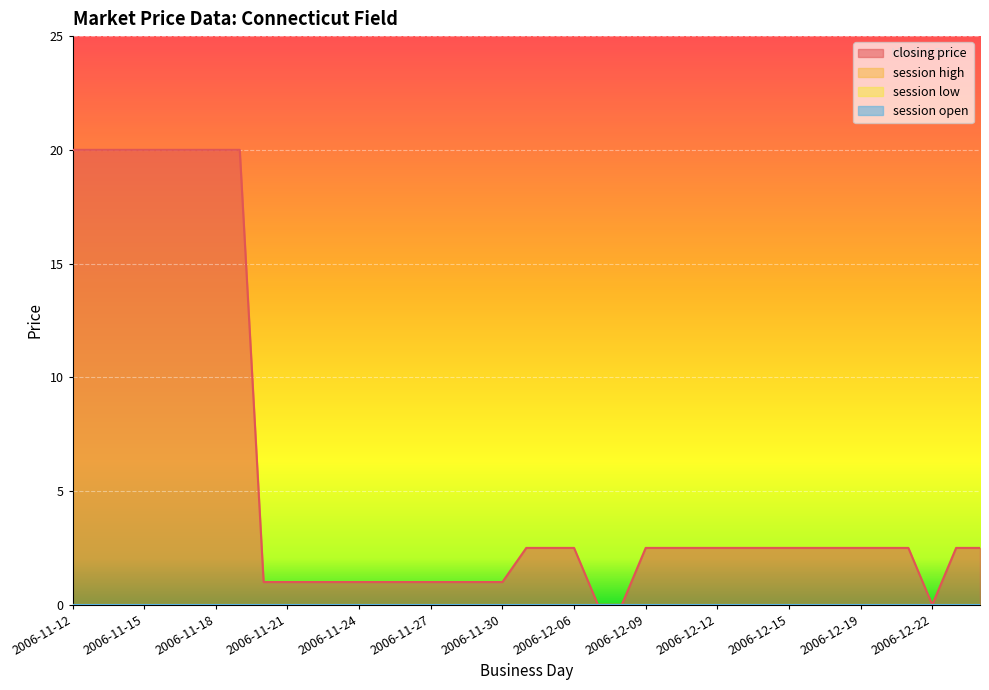

Reading right to left, transcribe all the data shown in this chart.

closing price: 2.5	2.5	0.0	2.5	2.5	2.5	2.5	2.5	2.5	2.5	2.5	2.5	2.5	2.5	2.5	0.0	0.0	2.5	2.5	2.5	1.0	1.0	1.0	1.0	1.0	1.0	1.0	1.0	1.0	1.0	1.0	20.0	20.0	20.0	20.0	20.0	20.0	20.0	20.0
session high: 0.0	0.0	0.0	0.0	0.0	0.0	0.0	0.0	0.0	0.0	0.0	0.0	0.0	0.0	0.0	0.0	0.0	0.0	0.0	0.0	0.0	0.0	0.0	0.0	0.0	0.0	0.0	0.0	0.0	0.0	0.0	0.0	0.0	0.0	0.0	0.0	0.0	0.0	0.0
session low: 0.0	0.0	0.0	0.0	0.0	0.0	0.0	0.0	0.0	0.0	0.0	0.0	0.0	0.0	0.0	0.0	0.0	0.0	0.0	0.0	0.0	0.0	0.0	0.0	0.0	0.0	0.0	0.0	0.0	0.0	0.0	0.0	0.0	0.0	0.0	0.0	0.0	0.0	0.0
session open: 0.0	0.0	0.0	0.0	0.0	0.0	0.0	0.0	0.0	0.0	0.0	0.0	0.0	0.0	0.0	0.0	0.0	0.0	0.0	0.0	0.0	0.0	0.0	0.0	0.0	0.0	0.0	0.0	0.0	0.0	0.0	0.0	0.0	0.0	0.0	0.0	0.0	0.0	0.0